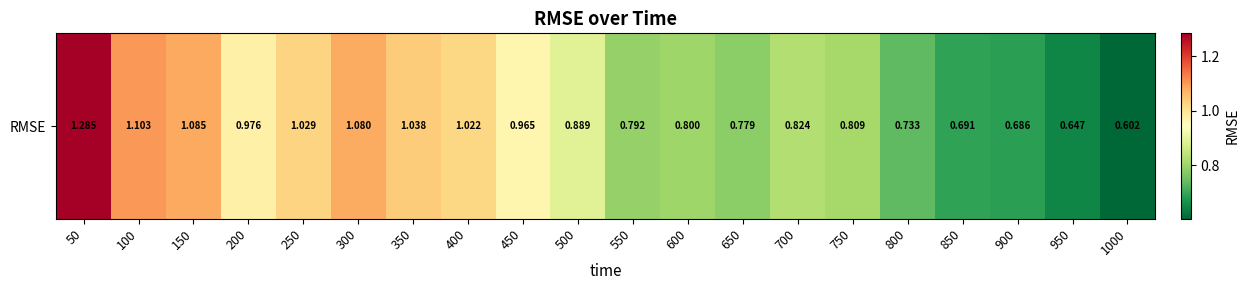

What is the sum of all values?

17.8